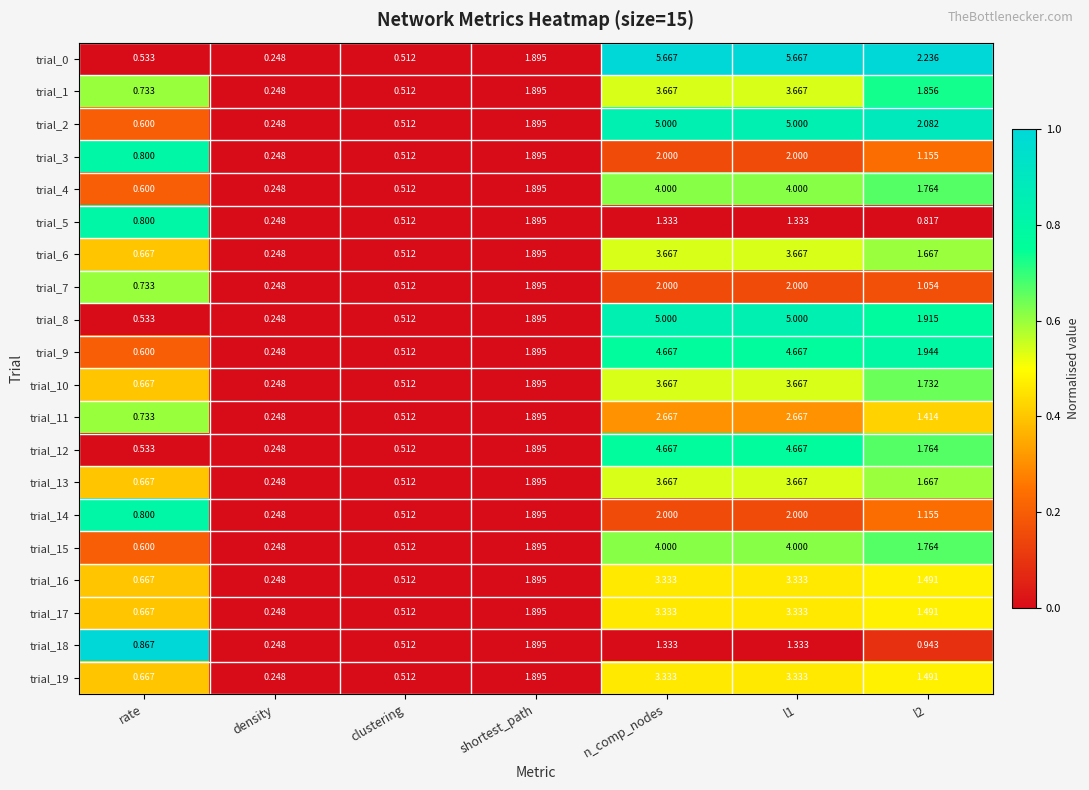

Which series has the widest spread of values?

trial_0